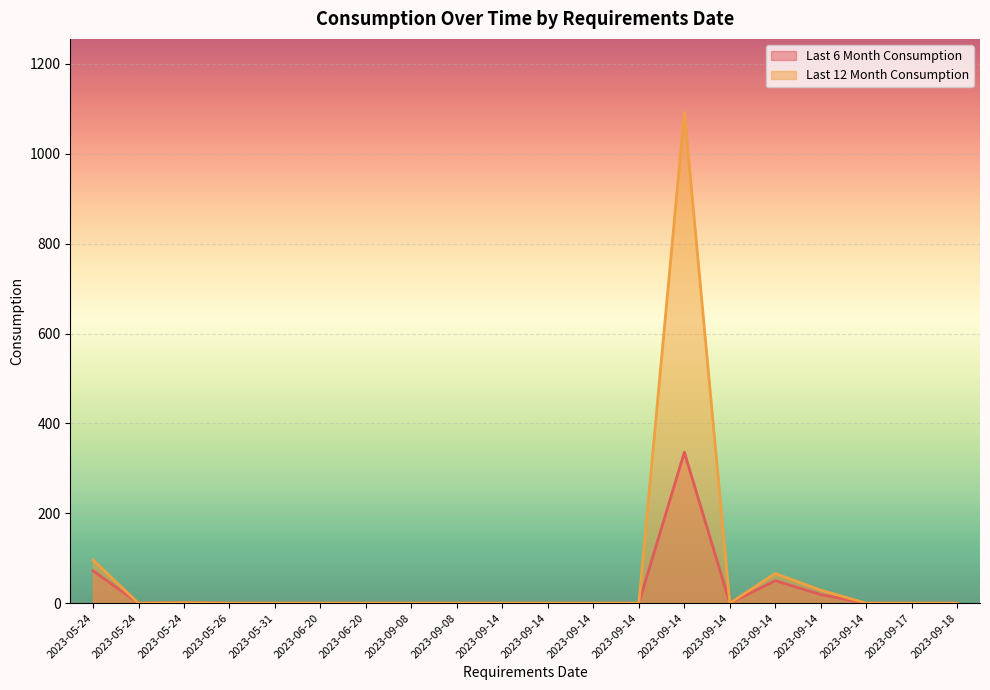

Where is Last 12 Month Consumption nearest to the value 546?

2023-05-24